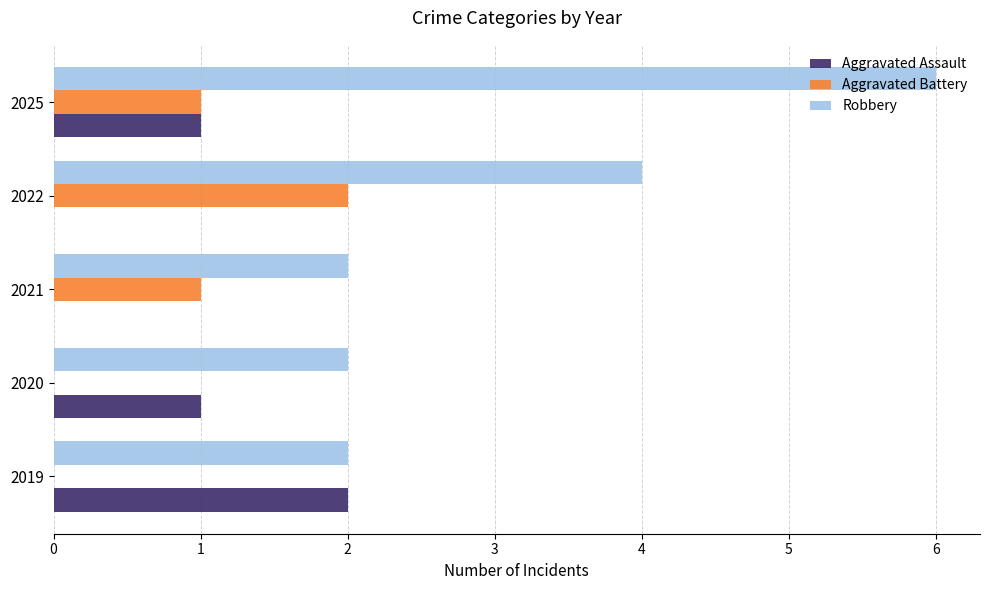

How many series are shown in this chart?

3